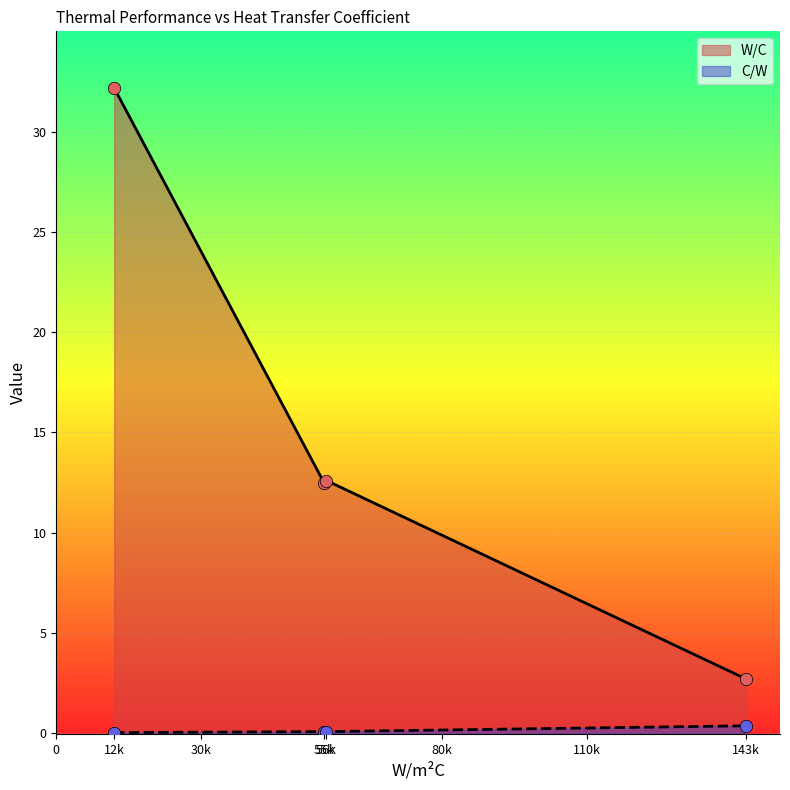

Which series reaches the minimum Y coordinate?

C/W